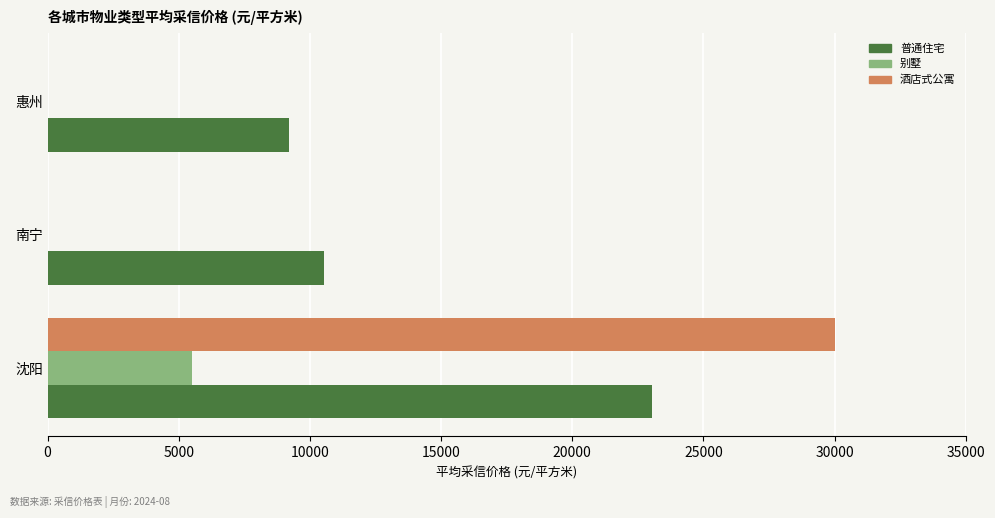

The value of 酒店式公寓 at 南宁 is -19894. True or false?

False